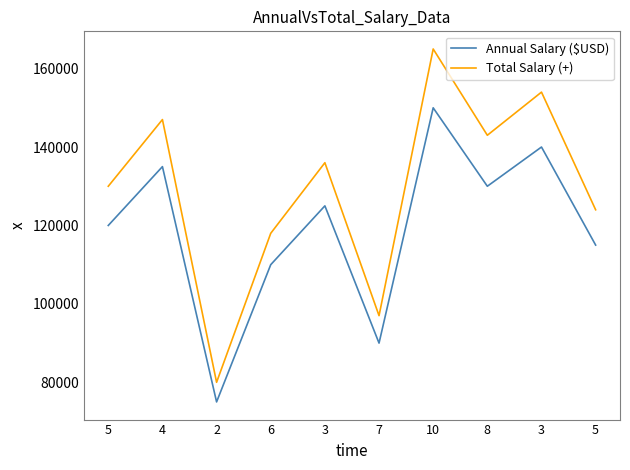

How many categories are shown in the chart?

10